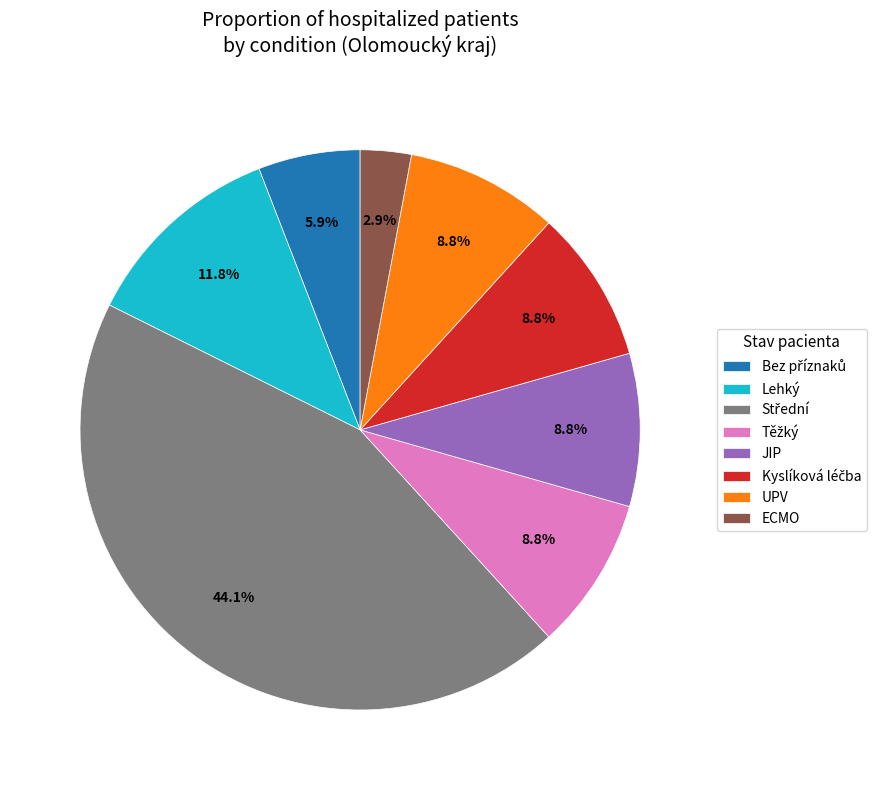

What is the ratio of the value at UPV to the value at JIP?

1.0